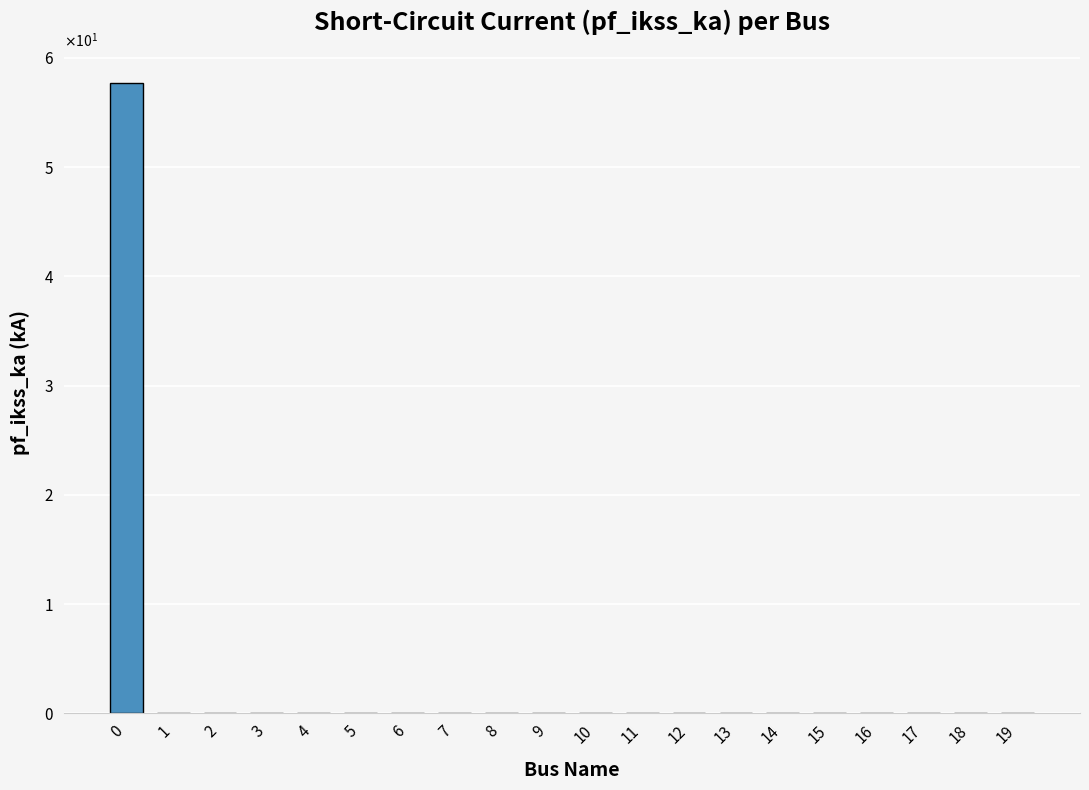

True or false: the data shows -30.0 at 10.

False